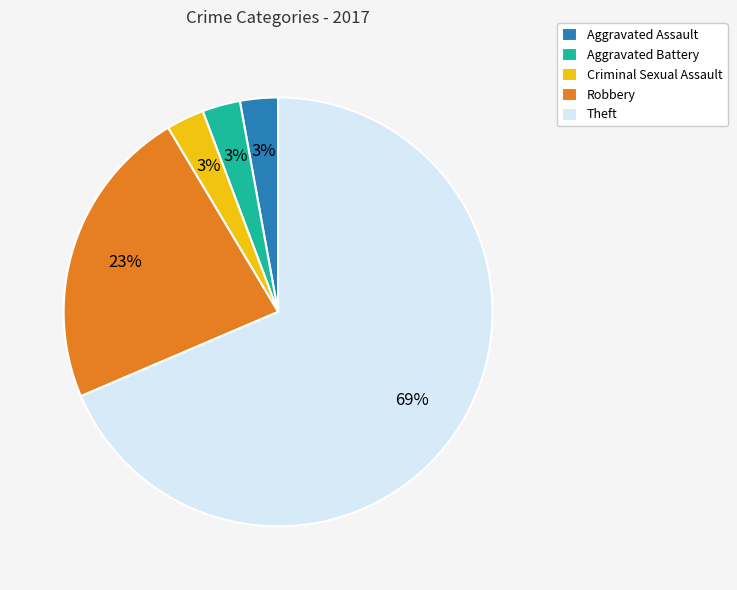

How many segments does this pie chart have?

5